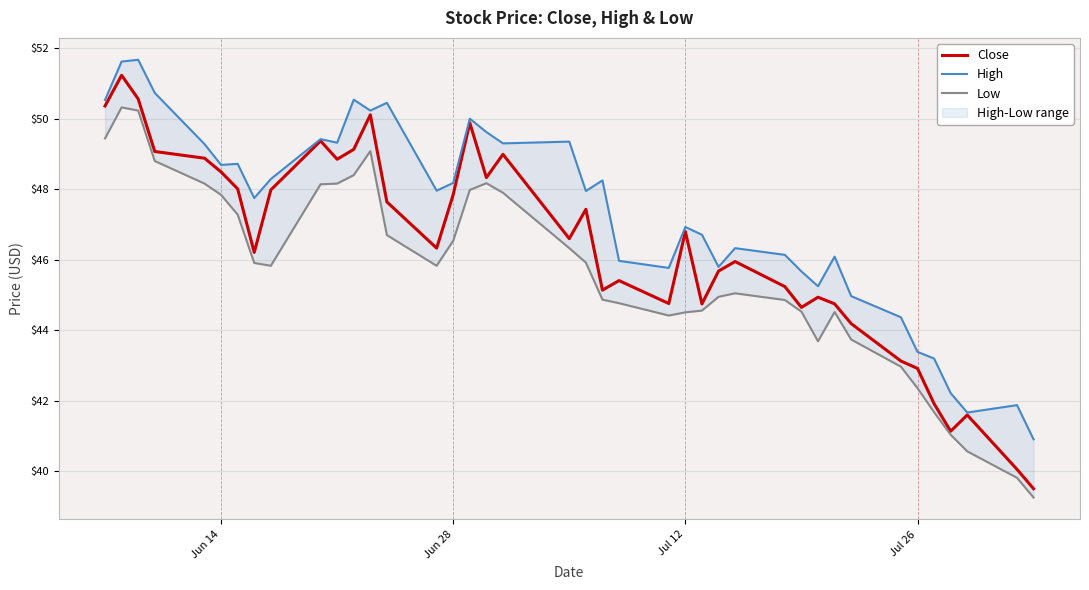

How many values in the Low series are below 45?

18